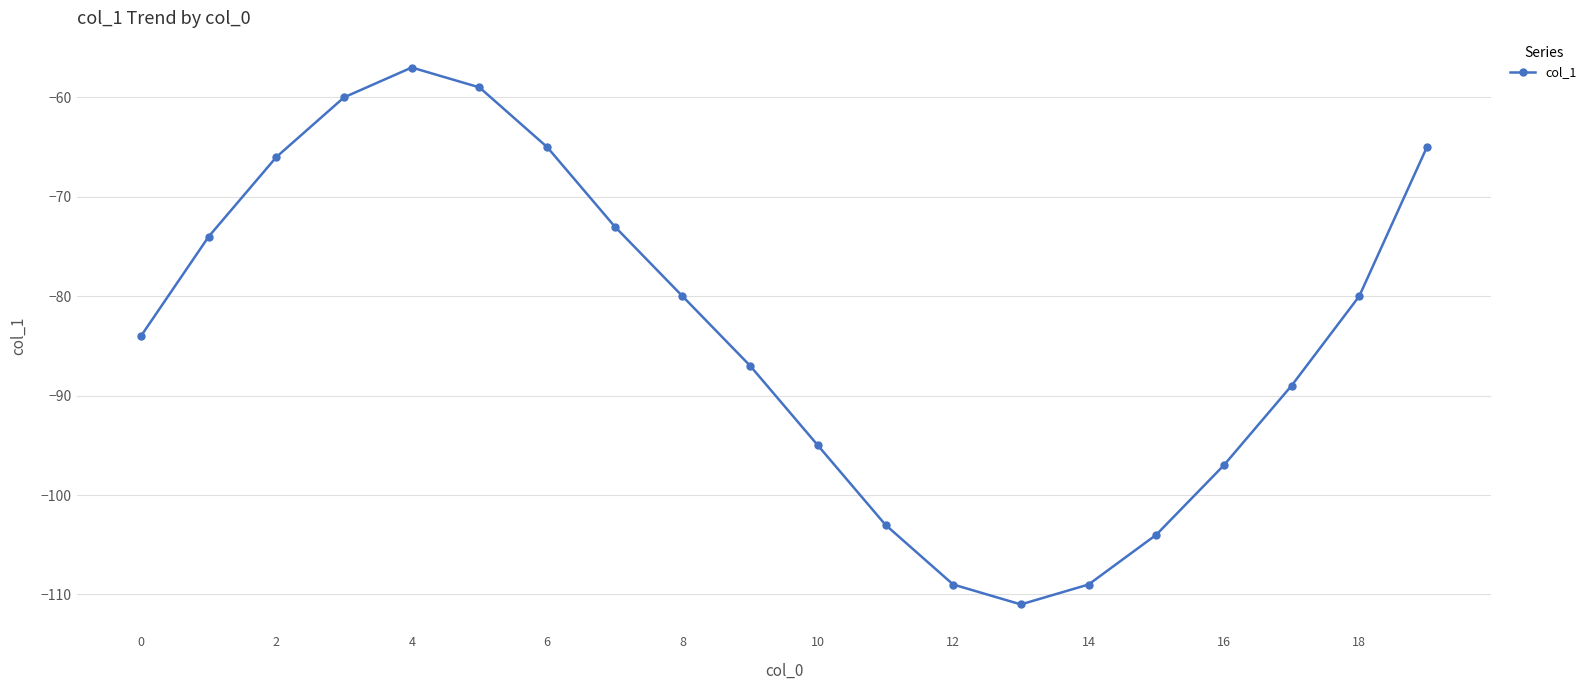

What is the greatest value displayed?

-57